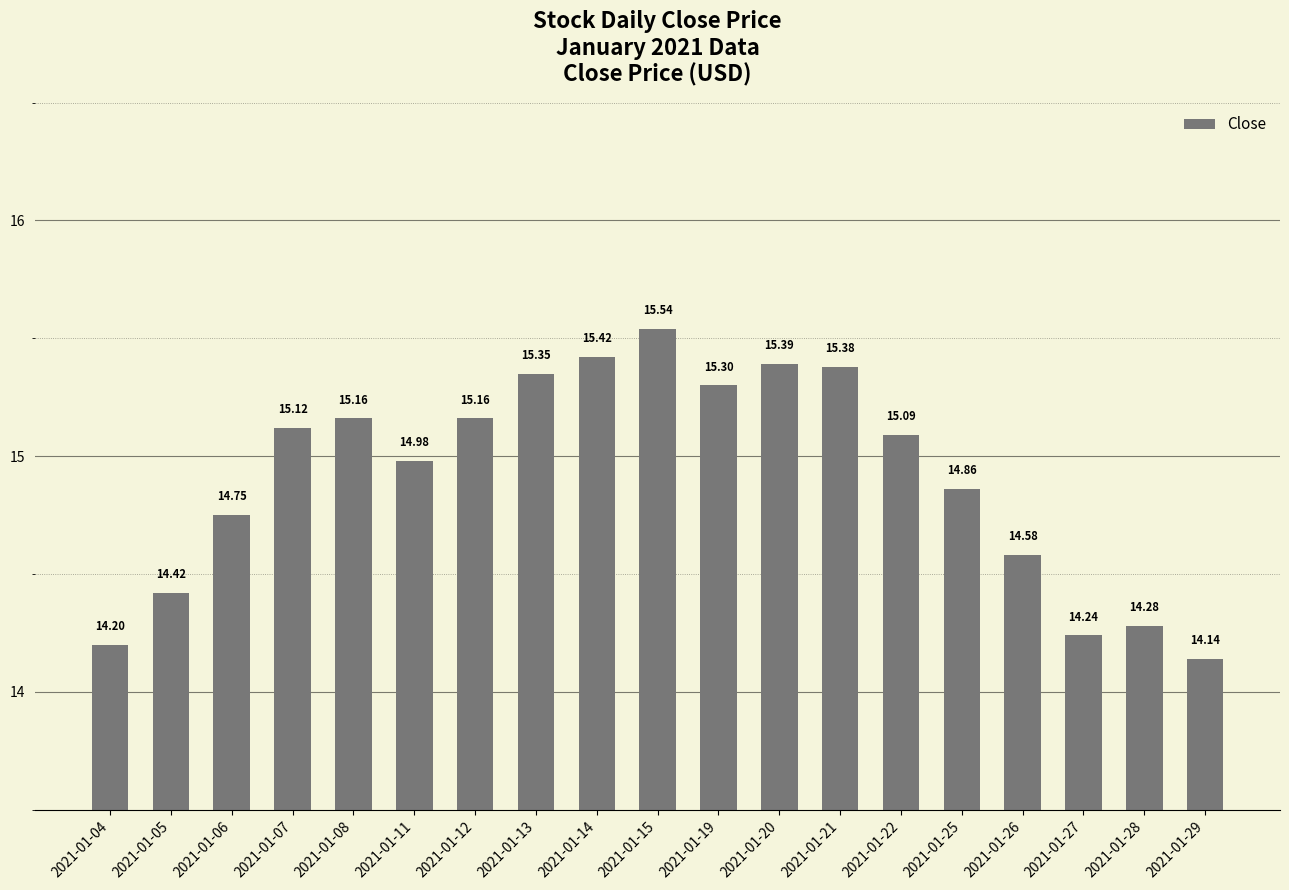

Which has a higher value, 2021-01-20 or 2021-01-26?

2021-01-20